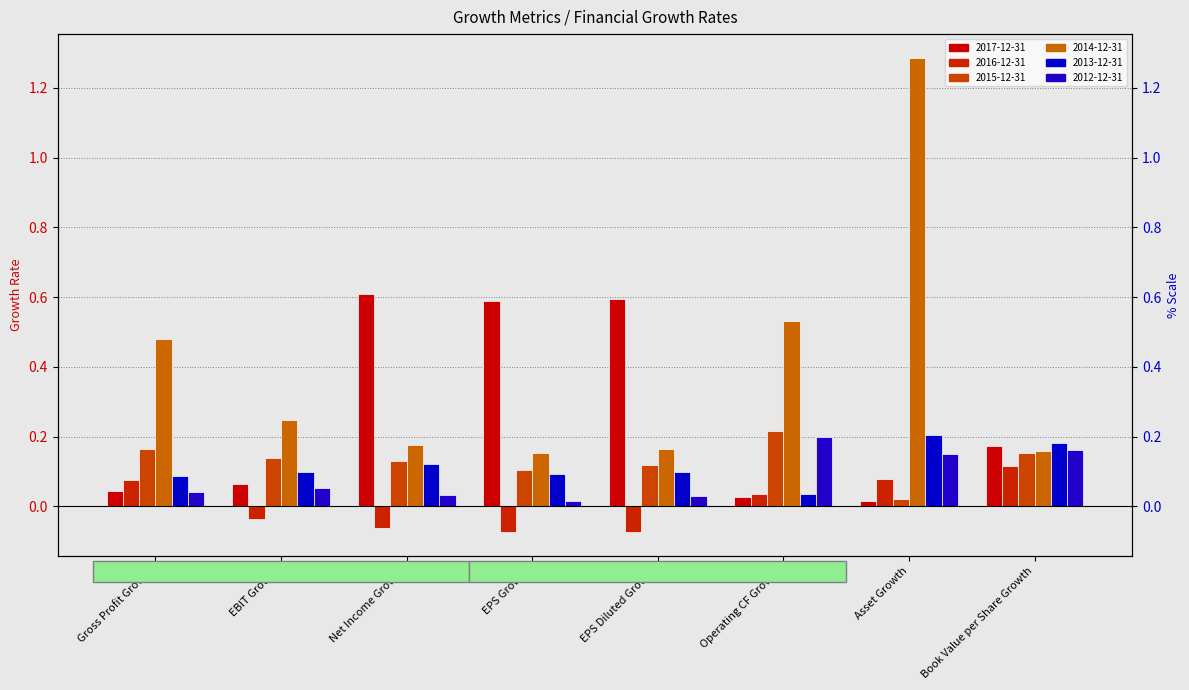

What is the difference between the maximum and minimum values in the 2015-12-31 series?

0.2